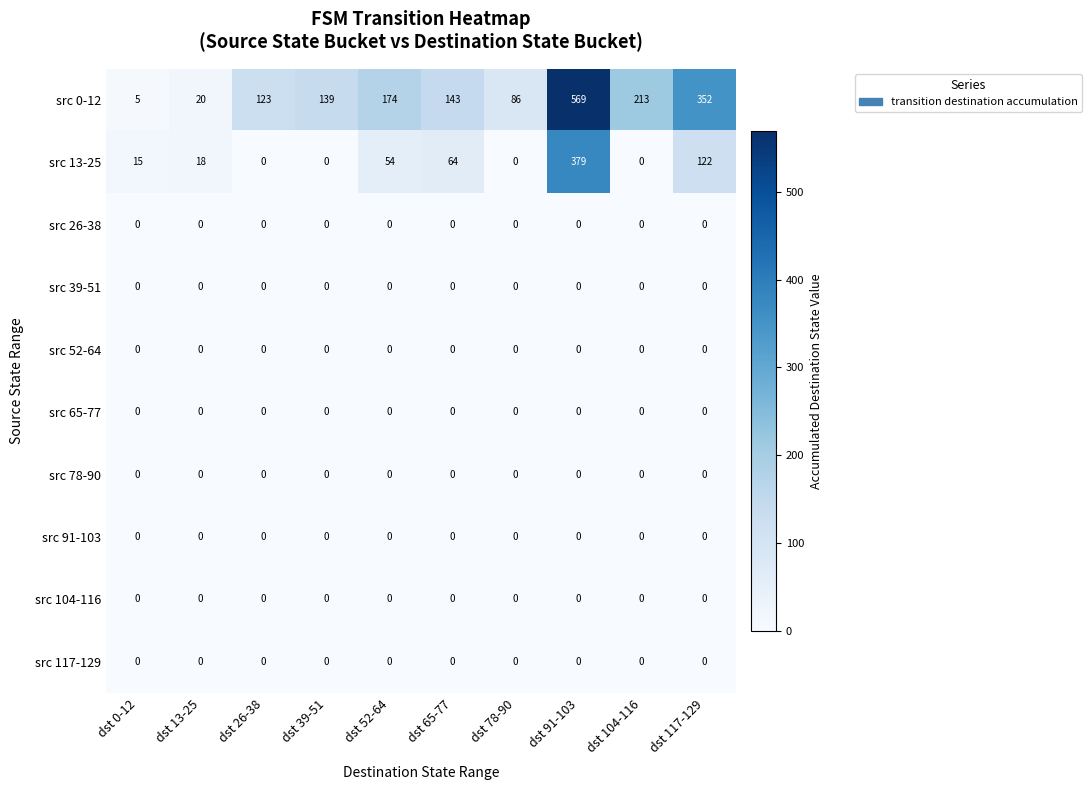

Between dst 104-116 and dst 117-129, which series saw the biggest shift?

src 0-12